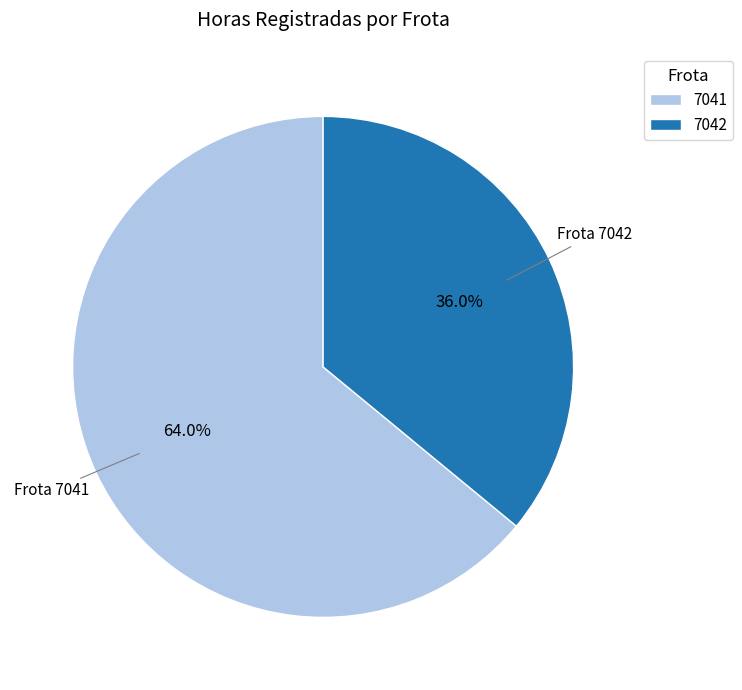

Which has a higher value, 7041 or 7042?

7041